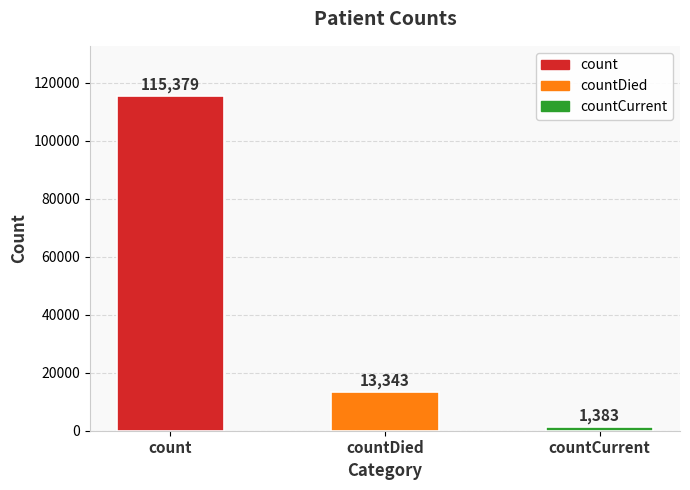

What is the difference between the maximum and minimum values?

113996